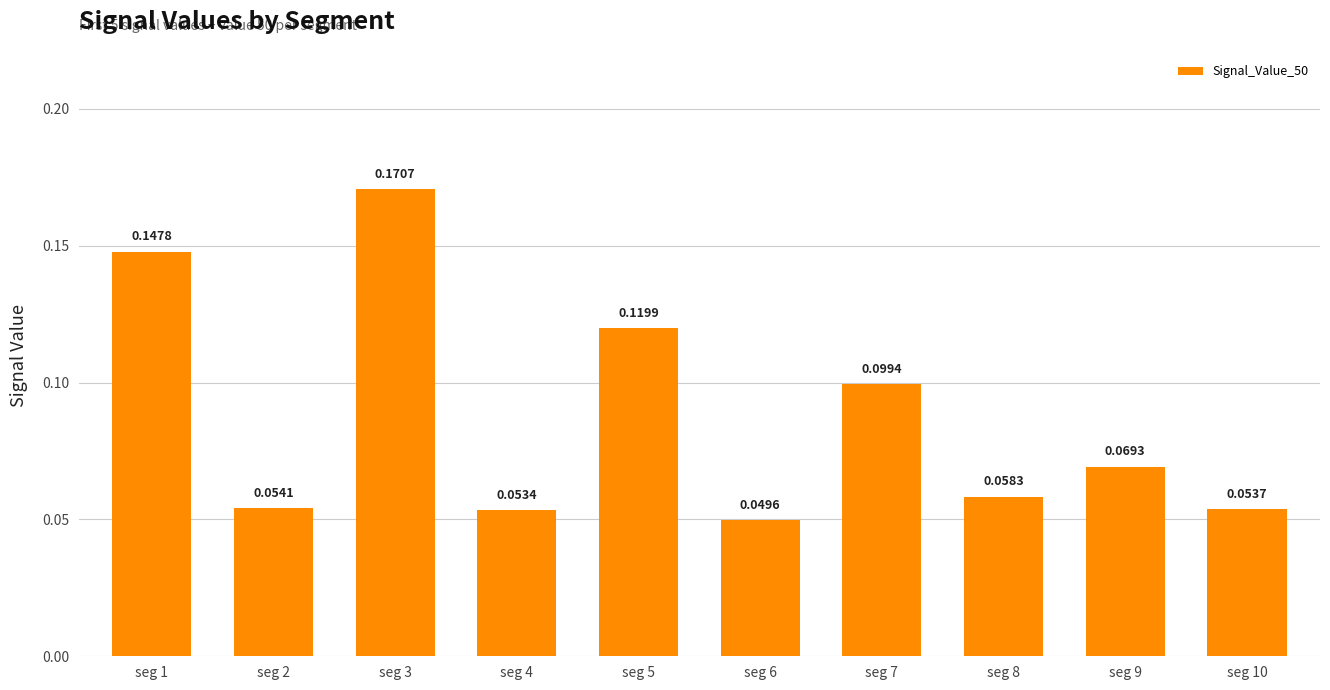

Rank the categories by value from lowest to highest.

seg 6, seg 4, seg 10, seg 2, seg 8, seg 9, seg 7, seg 5, seg 1, seg 3